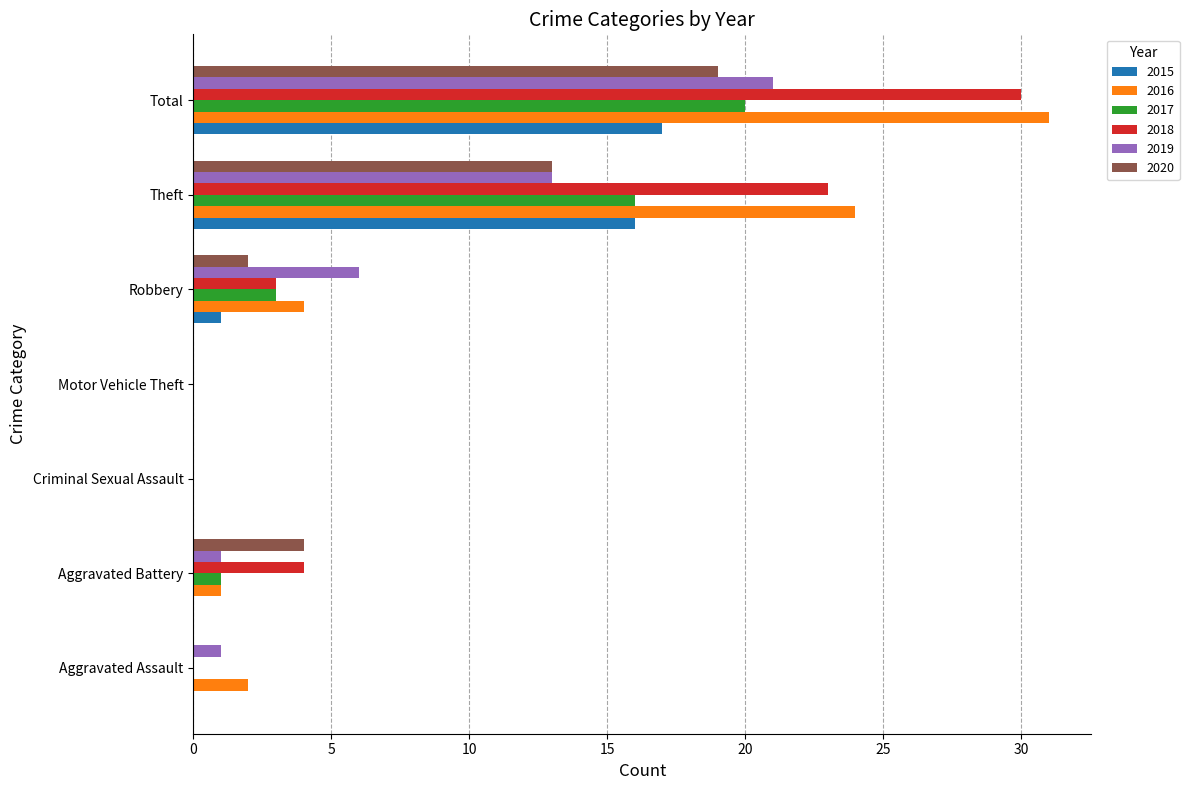

The 2017 series shows 1 at Aggravated Battery. True or false?

True